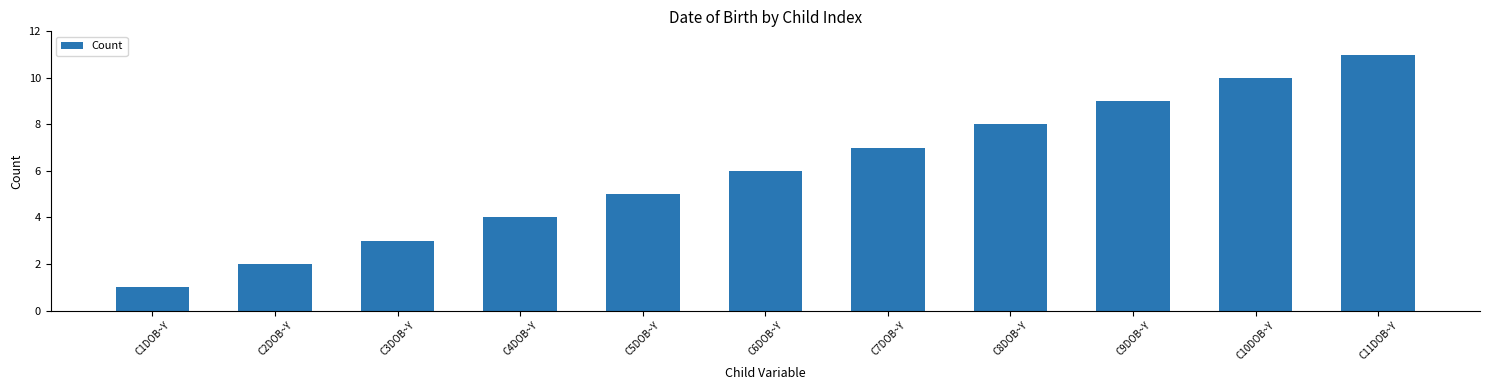

Rank the categories by value from highest to lowest.

C11DOB~Y, C10DOB~Y, C9DOB~Y, C8DOB~Y, C7DOB~Y, C6DOB~Y, C5DOB~Y, C4DOB~Y, C3DOB~Y, C2DOB~Y, C1DOB~Y